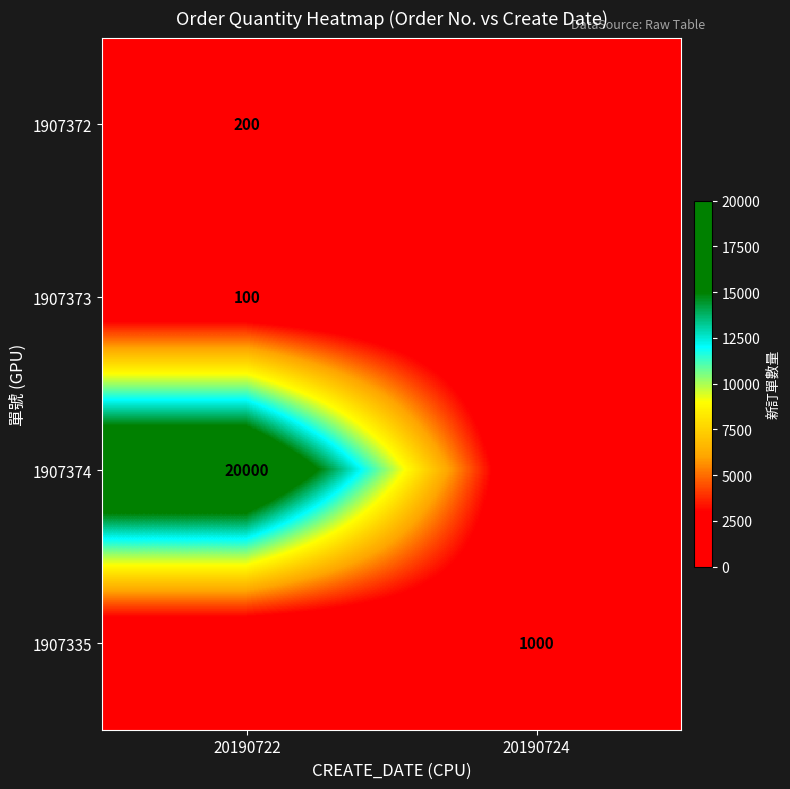

The 1907373 series shows 100 at 20190722. True or false?

True